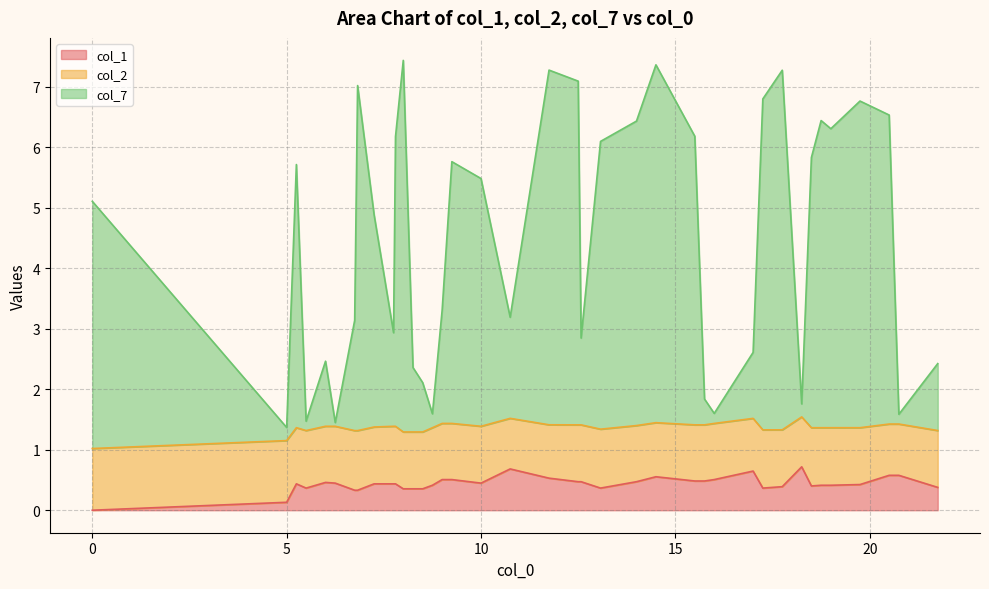

What is the highest value of the col_1 series?

0.7